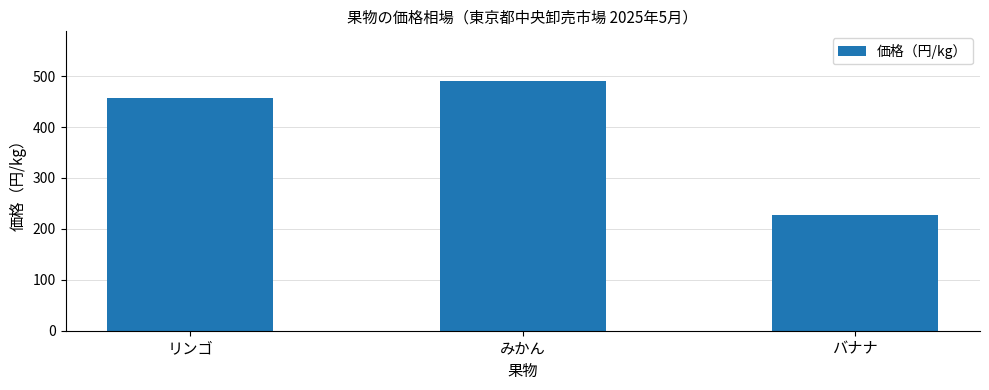

What is the label of the 3rd bar from the left?

バナナ